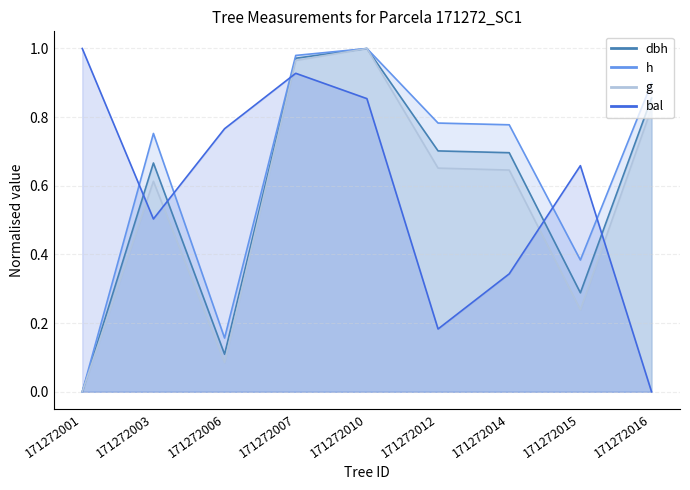

What is the approximate value of bal at 171272007?

0.9